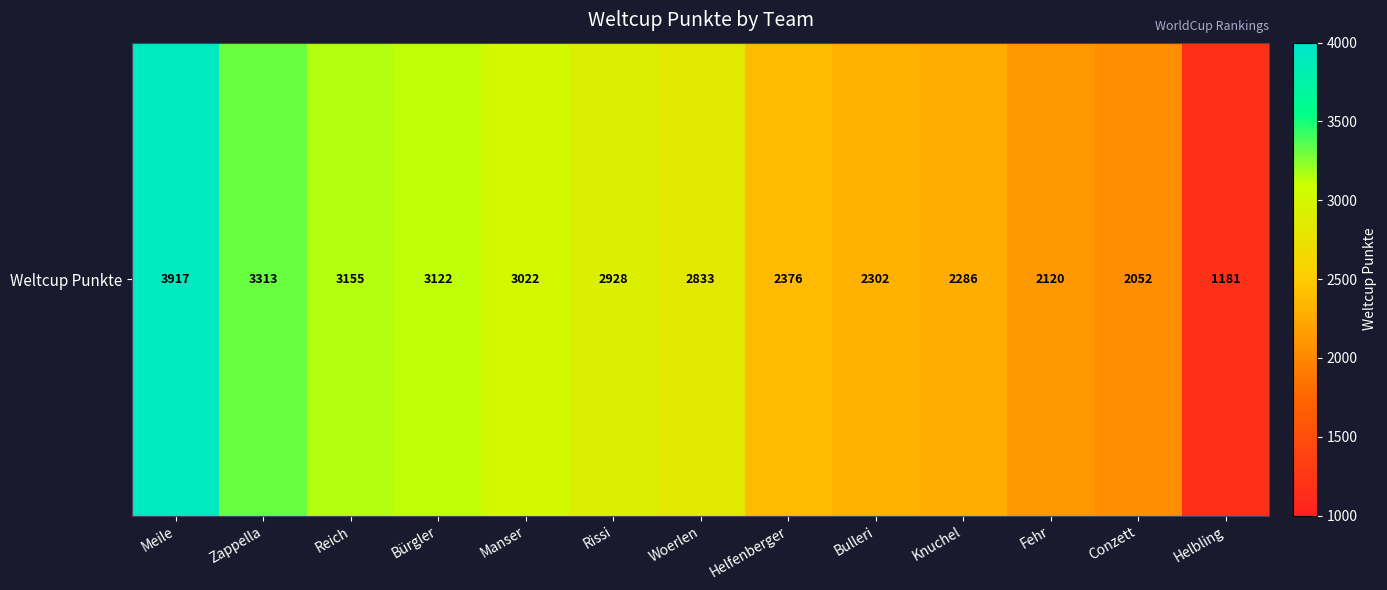

Approximately how many times larger is the value at Bulleri compared to Knuchel?

1.0